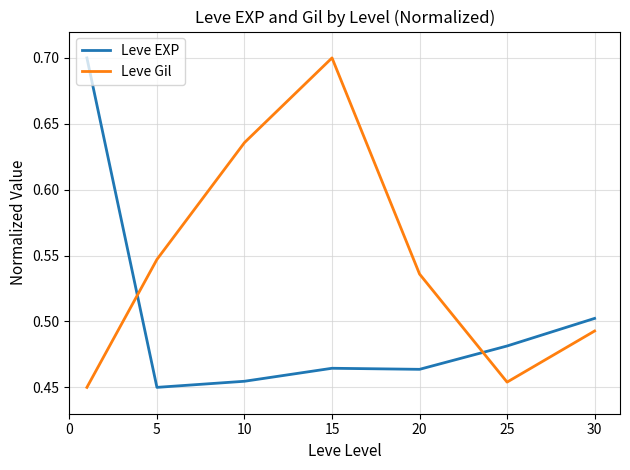

How many intersections are there between Leve Gil and Leve EXP?

2